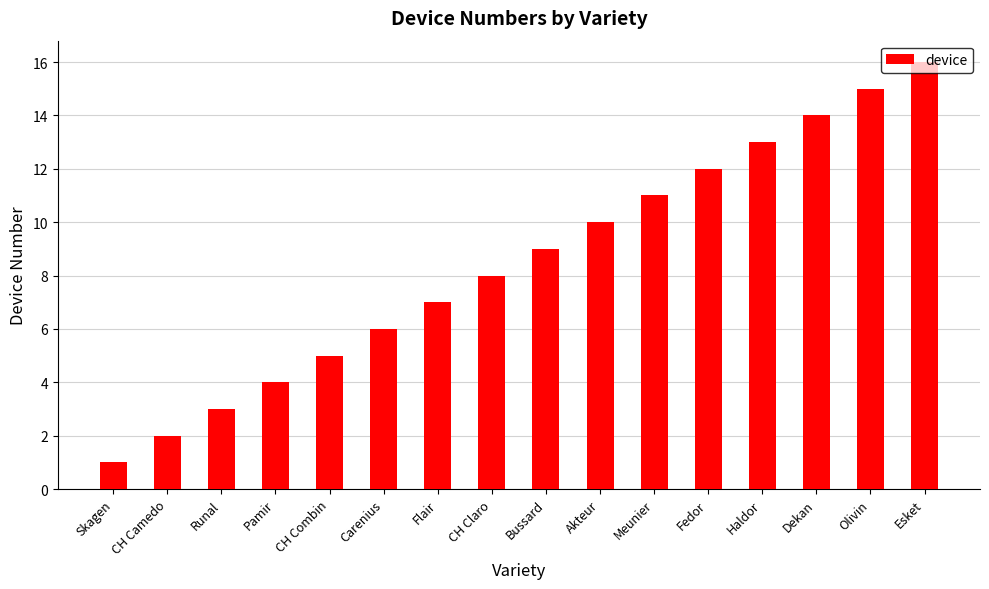

Count the number of data series in this chart.

1